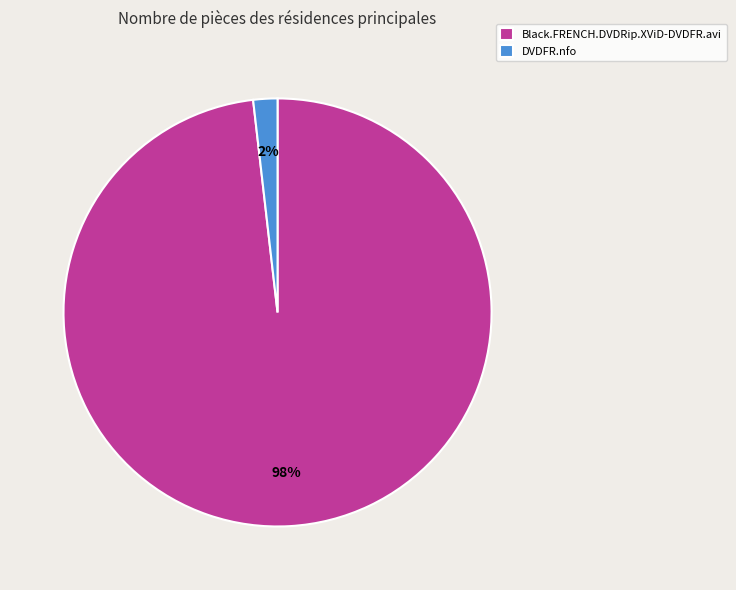

Which slice is the smallest?

DVDFR.nfo